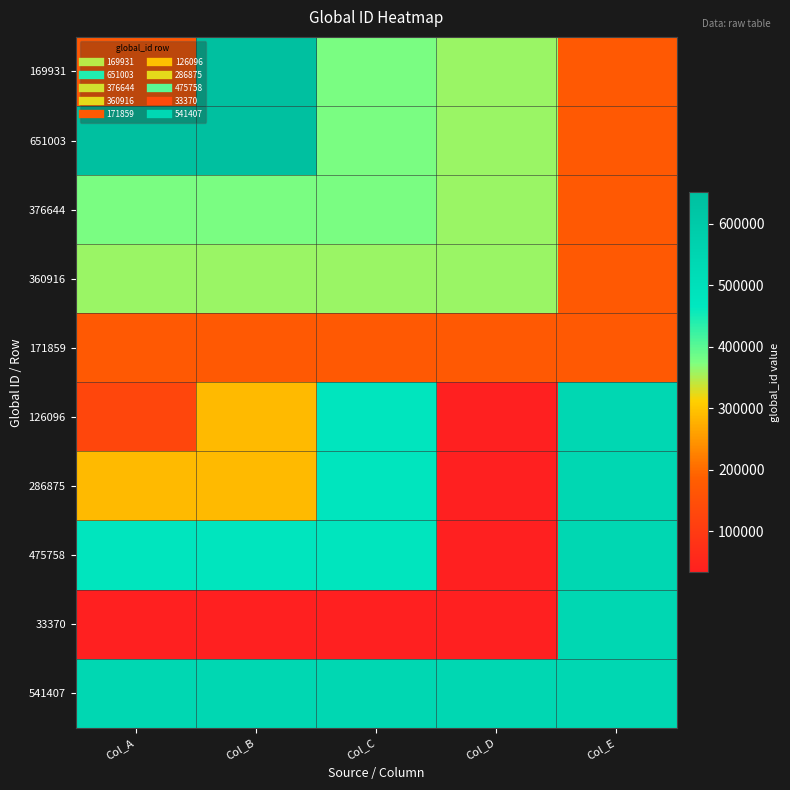

Rank the series by their maximum value, from lowest to highest.

171859, 360916, 376644, 126096, 286875, 475758, 33370, 541407, 169931, 651003